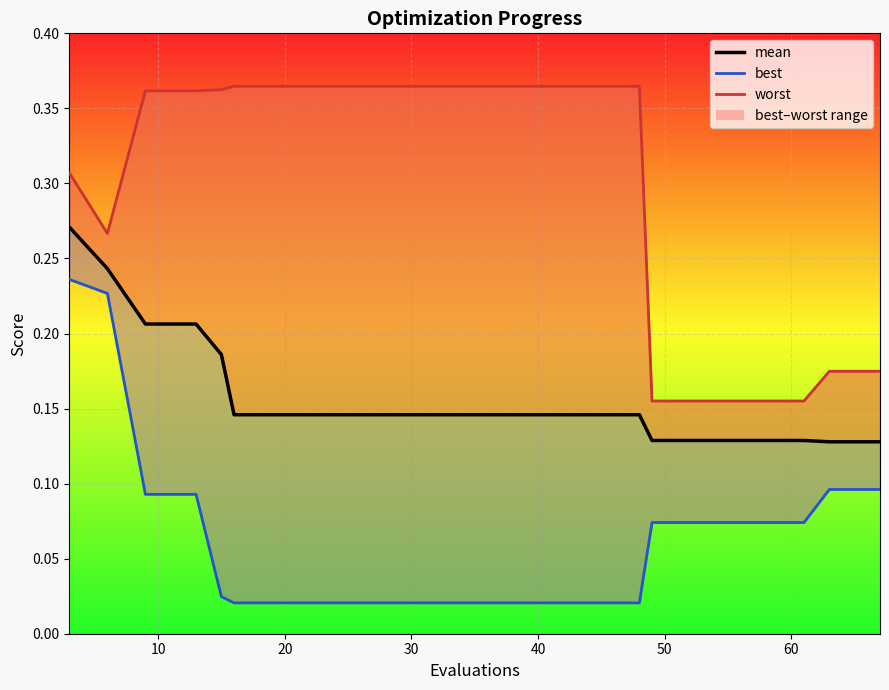

How many data points does each series have?

20